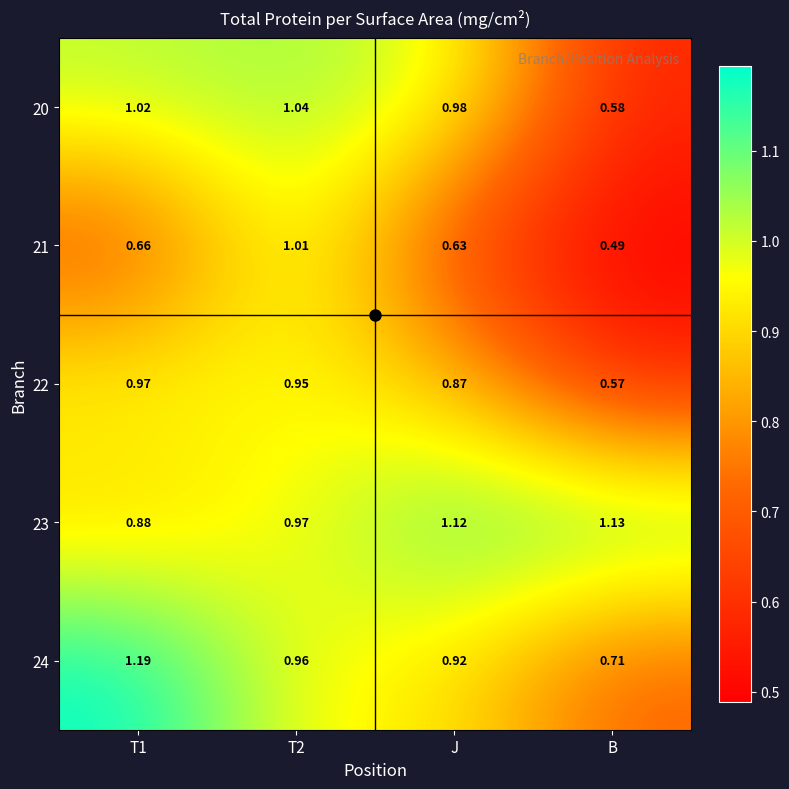

What is the total value across all series at B?

3.5